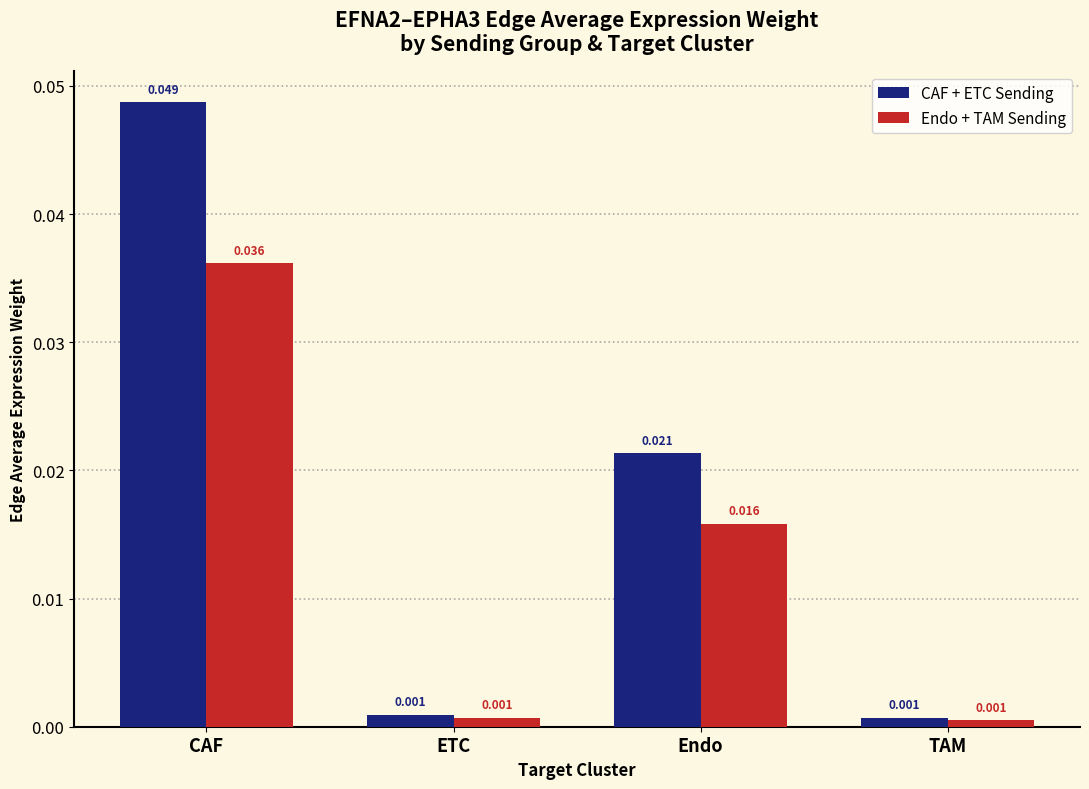

What is the sum of all CAF + ETC Sending values?

0.1